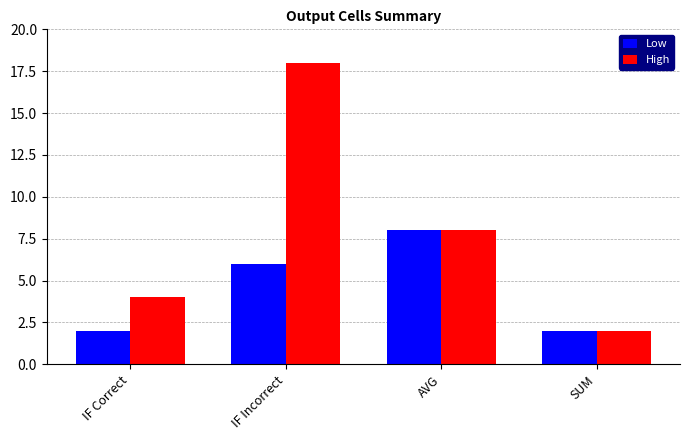

List the series in order of their peak value, highest first.

High, Low